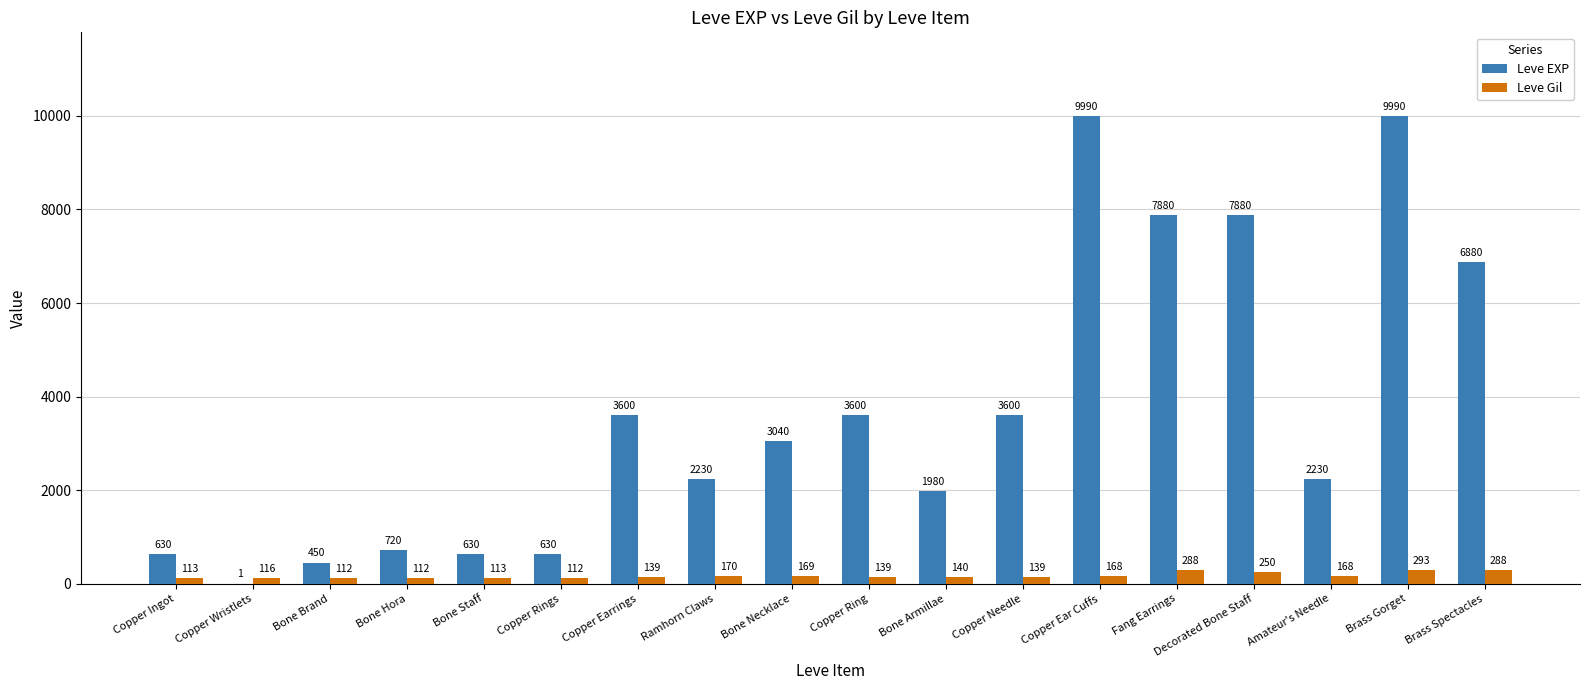

Between Bone Necklace and Amateur's Needle, which series saw the biggest shift?

Leve EXP